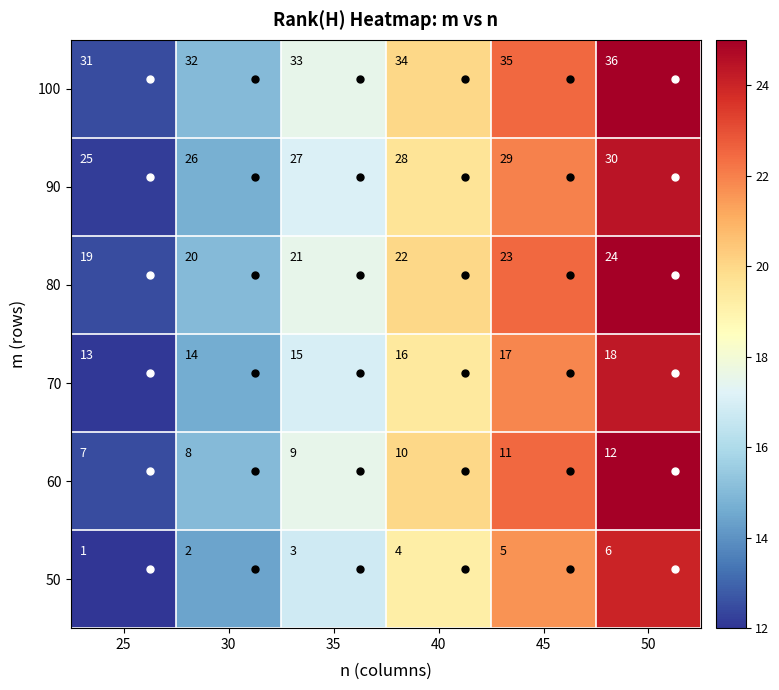

Is it true that 90 equals 42 at 25?

False